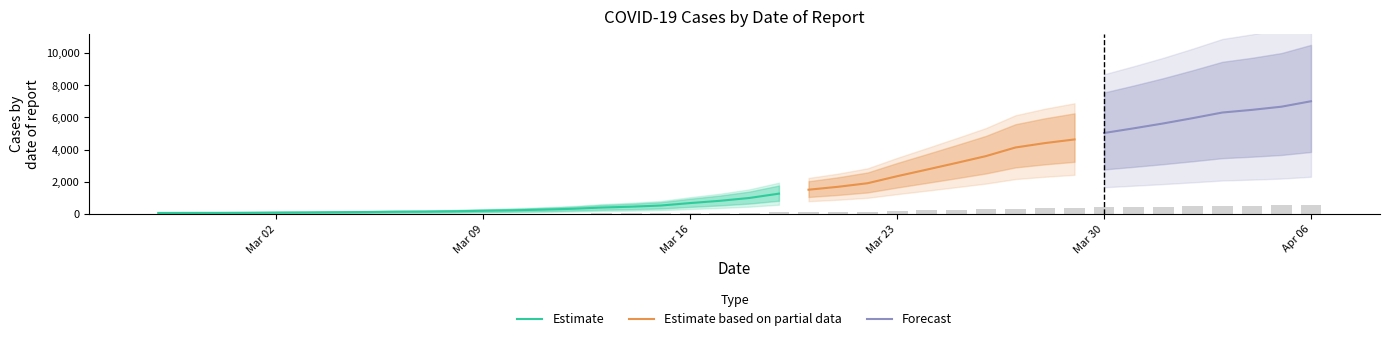

The chart shows a value of 292.7 at 2020-04-04. True or false?

False